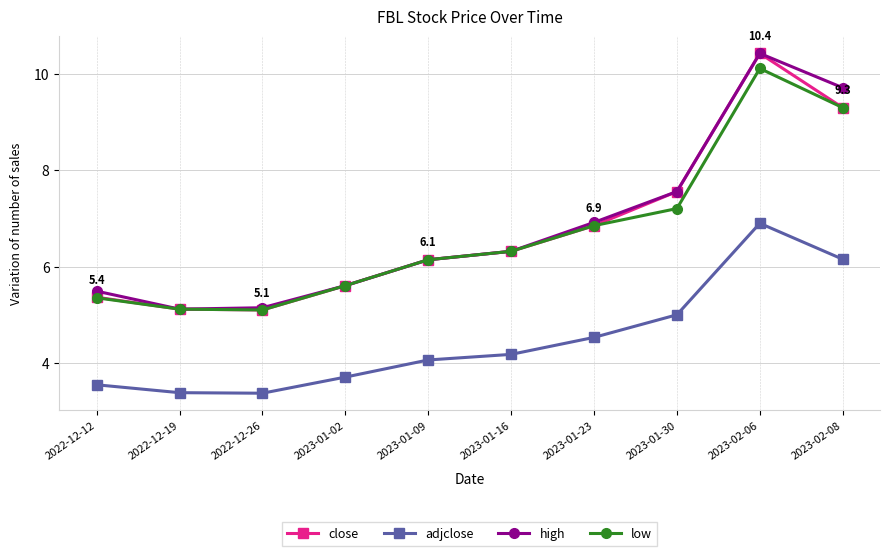

Which series has the widest spread of values?

close